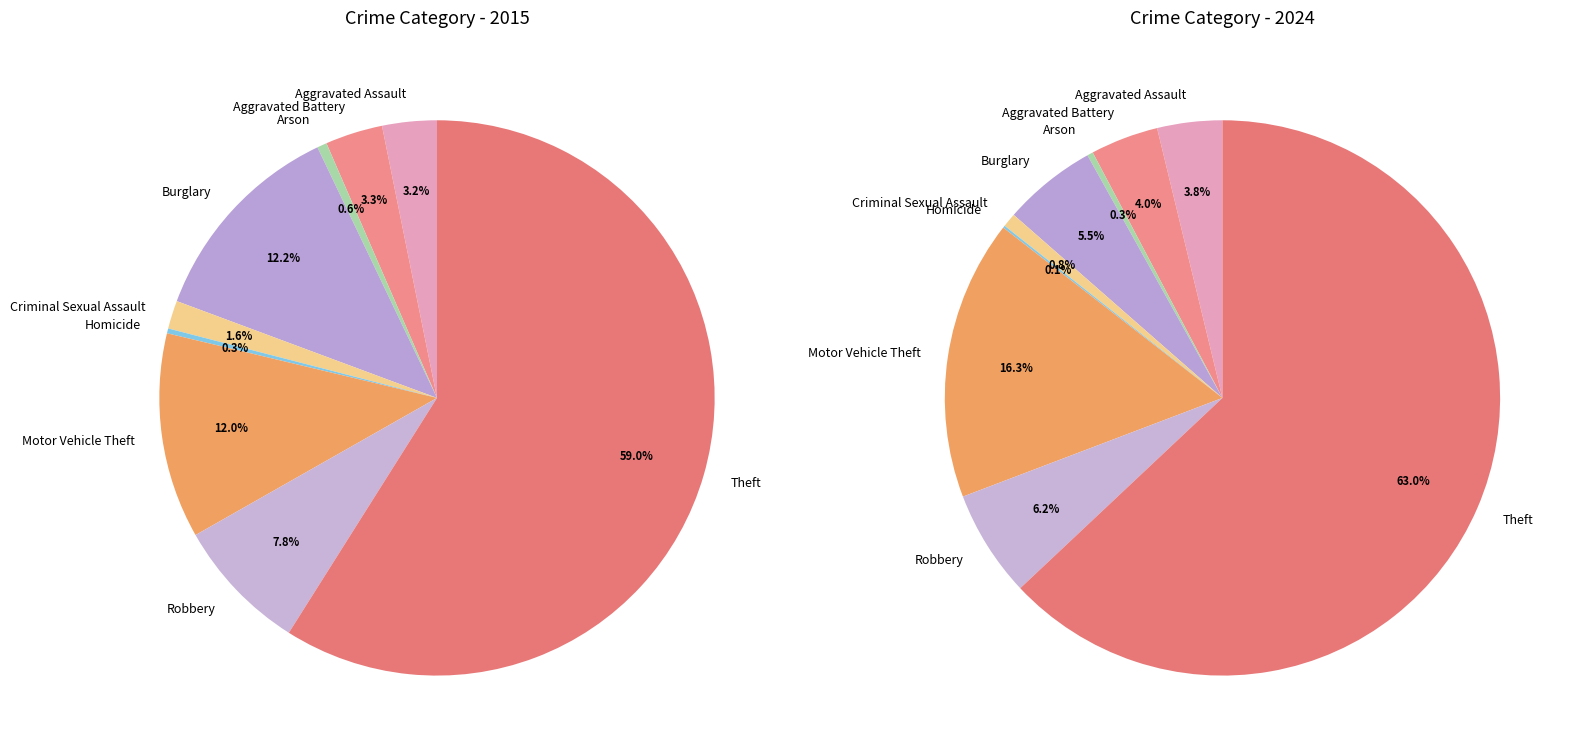

Which slice represents more than half of the pie?

Theft